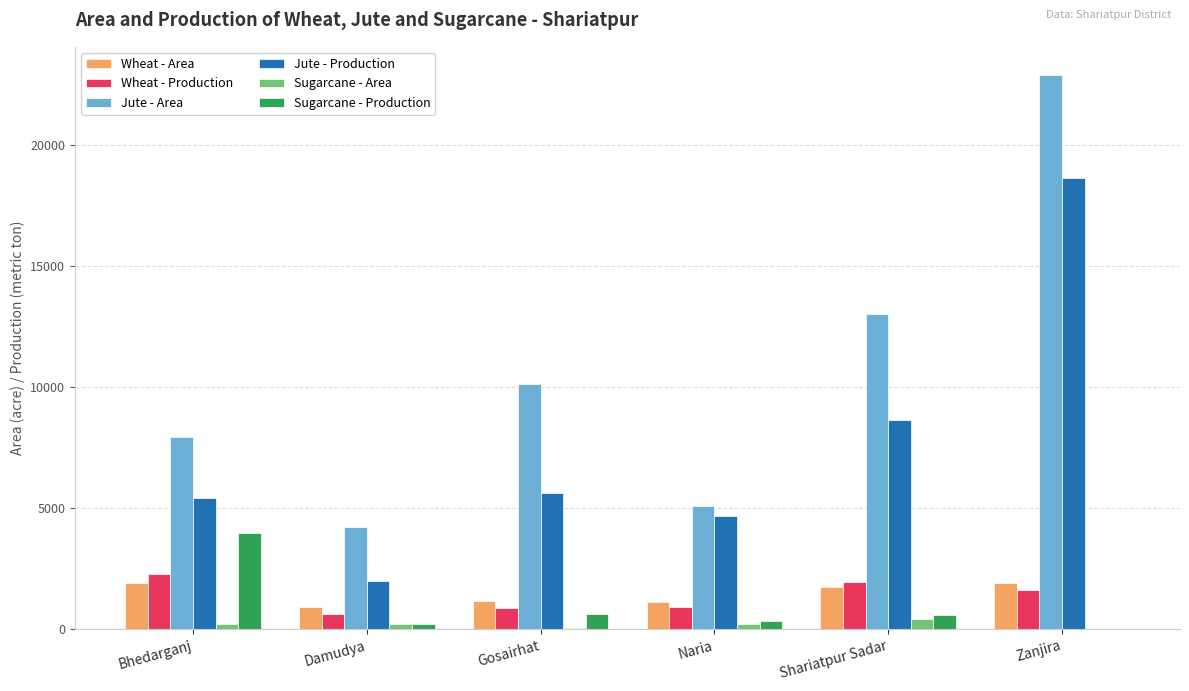

Which category has the highest value in the Jute - Area series?

Zanjira